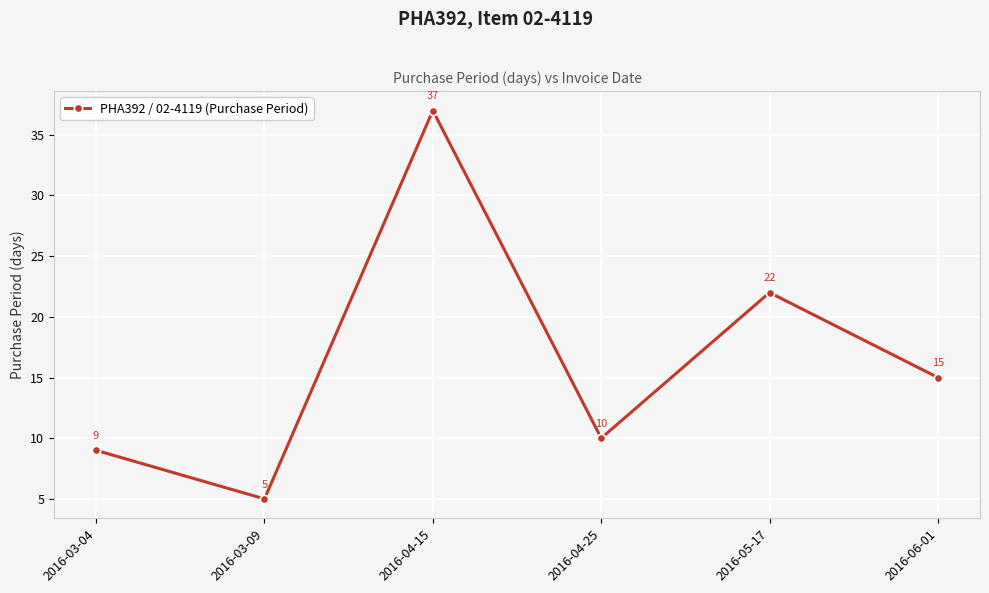

The value at 2016-04-25 is 10. True or false?

True